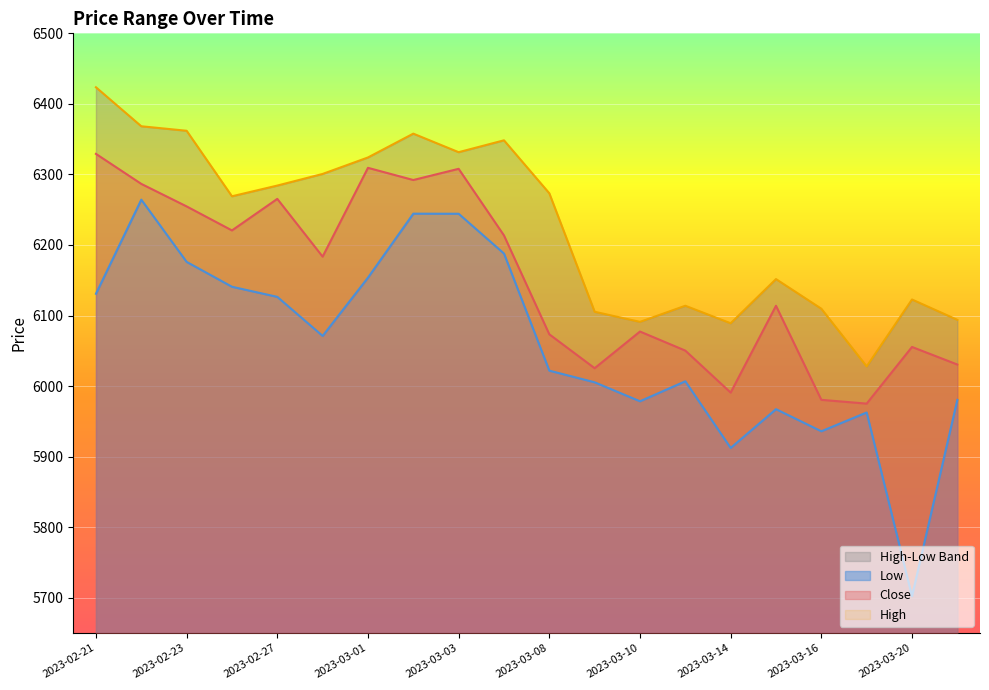

How many values in the High series exceed 6273?

10